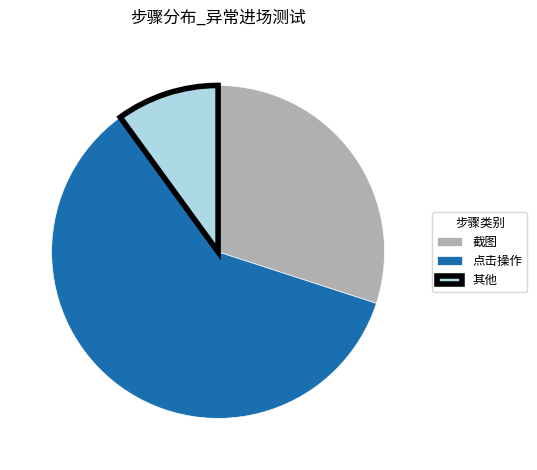

How many segments does this pie chart have?

3